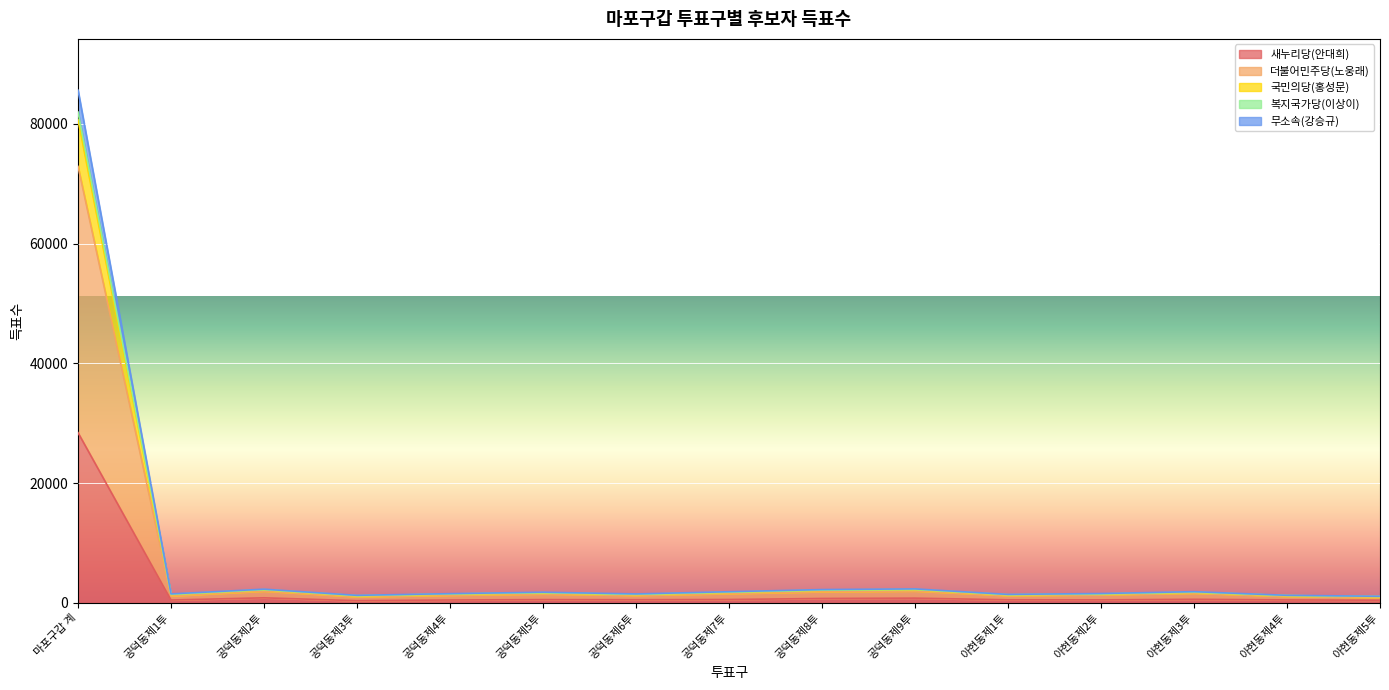

Reading left to right, list all the values displayed in this chart.

새누리당(안대희): 마포구갑 계=28429	공덕동제1투=498	공덕동제2투=862	공덕동제3투=383	공덕동제4투=502	공덕동제5투=564	공덕동제6투=542	공덕동제7투=582	공덕동제8투=753	공덕동제9투=809	아현동제1투=529	아현동제2투=520	아현동제3투=614	아현동제4투=513	아현동제5투=462
더불어민주당(노웅래): 마포구갑 계=72880	공덕동제1투=1177	공덕동제2투=1995	공덕동제3투=1040	공덕동제4투=1303	공덕동제5투=1514	공덕동제6투=1282	공덕동제7투=1568	공덕동제8투=1890	공덕동제9투=2006	아현동제1투=1244	아현동제2투=1377	아현동제3투=1641	아현동제4투=1118	아현동제5투=916
국민의당(홍성문): 마포구갑 계=85610	공덕동제1투=1516	공덕동제2투=2305	공덕동제3투=1277	공덕동제4투=1560	공덕동제5투=1799	공덕동제6투=1513	공덕동제7투=1882	공덕동제8투=2238	공덕동제9투=2351	아현동제1투=1436	아현동제2투=1582	아현동제3투=1890	아현동제4투=1281	아현동제5투=1117
복지국가당(이상이): 마포구갑 계=81961	공덕동제1투=1434	공덕동제2투=2227	공덕동제3투=1214	공덕동제4투=1506	공덕동제5투=1711	공덕동제6투=1429	공덕동제7투=1797	공덕동제8투=2153	공덕동제9투=2263	아현동제1투=1376	아현동제2투=1511	아현동제3투=1798	아현동제4투=1241	아현동제5투=1080
무소속(강승규): 마포구갑 계=80666	공덕동제1투=1406	공덕동제2투=2202	공덕동제3투=1190	공덕동제4투=1481	공덕동제5투=1682	공덕동제6투=1411	공덕동제7투=1775	공덕동제8투=2113	공덕동제9투=2221	아현동제1투=1366	아현동제2투=1500	아현동제3투=1785	아현동제4투=1223	아현동제5투=1055